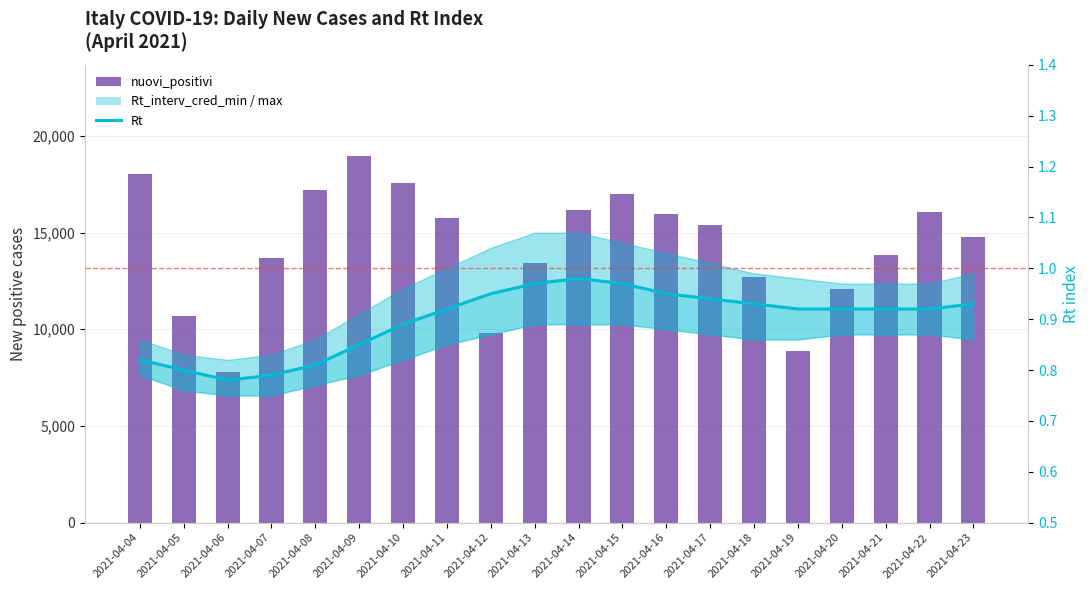

Is it true that nuovi_positivi equals 26932.9 at 2021-04-22?

False